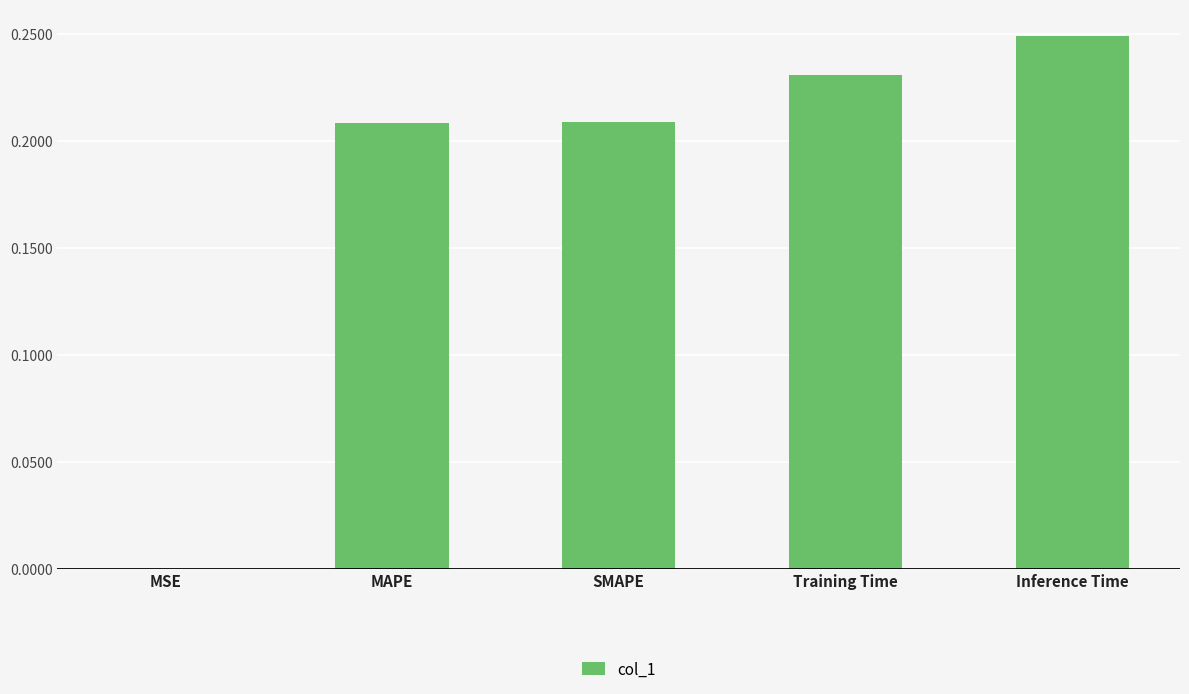

True or false: the data shows 0.0 at MSE.

True